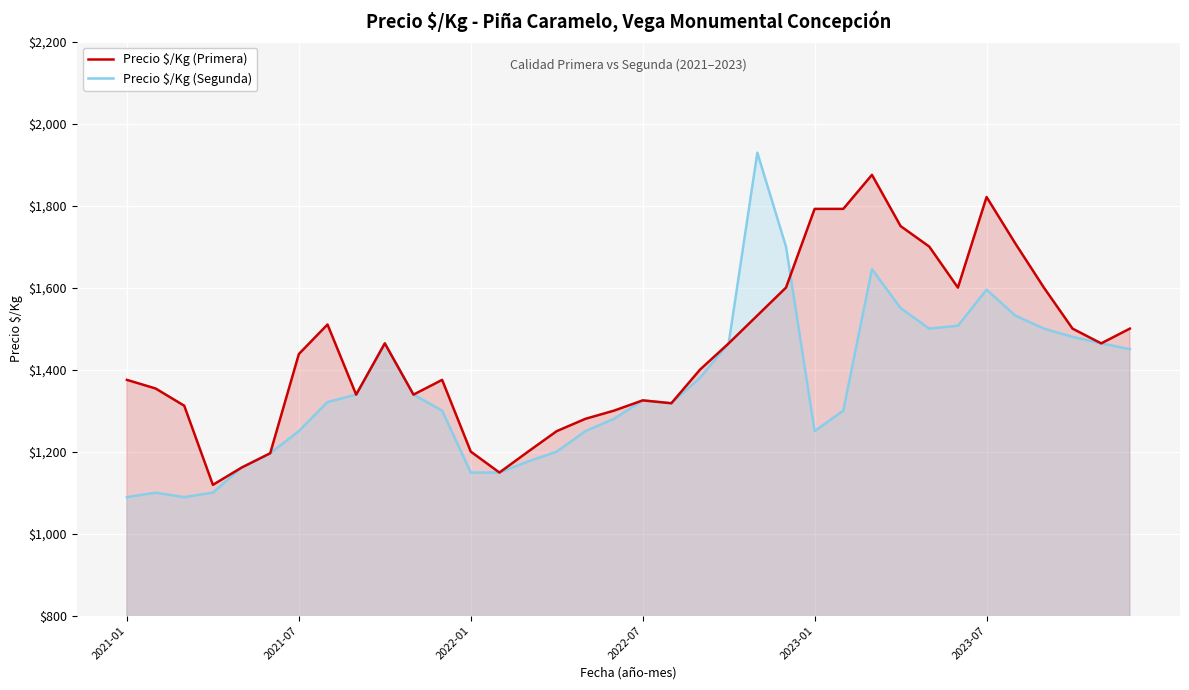

Reading left to right, extract all data points from this chart.

Precio $/Kg (Primera): 1375	1354	1312	1119	1161	1196	1438	1510	1339	1464	1339	1375	1200	1149	1200	1250	1280	1300	1325	1318	1400	1464	1532	1600	1792	1792	1875	1750	1700	1600	1821	1708	1600	1500	1464	1500
Precio $/Kg (Segunda): 1089	1100	1089	1100	1161	1196	1250	1321	1339	1464	1339	1300	1149	1149	1176	1200	1250	1280	1325	1318	1380	1464	1929	1700	1250	1300	1645	1550	1500	1507	1595	1532	1500	1480	1464	1450